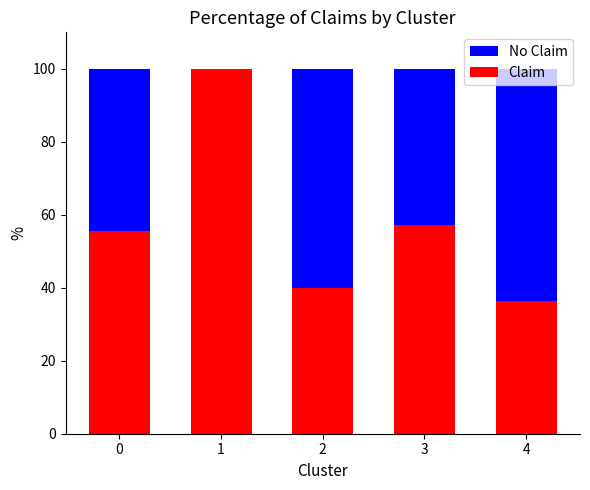

Which category has the highest value in the Claim series?

1